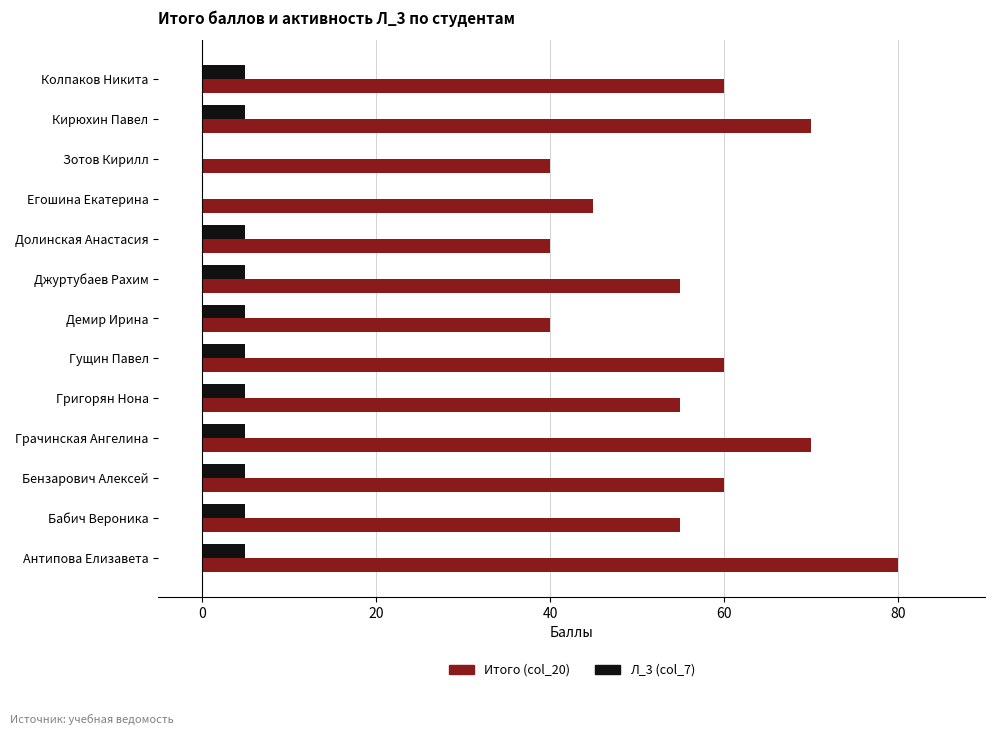

True or false: Л_3 (col_7) has a value of 5 at Демир Ирина.

True